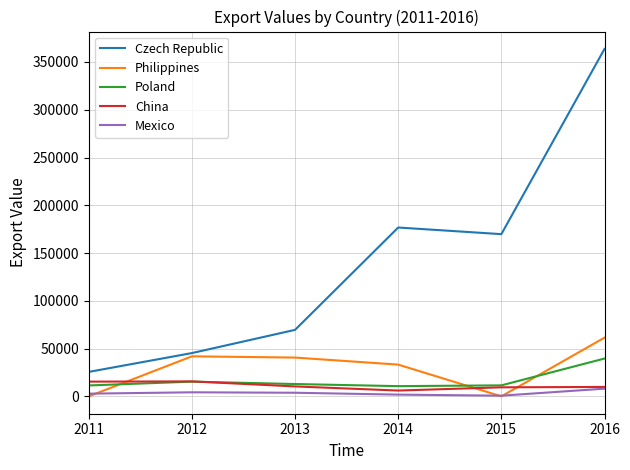

True or false: Poland and Czech Republic cross at least once.

False